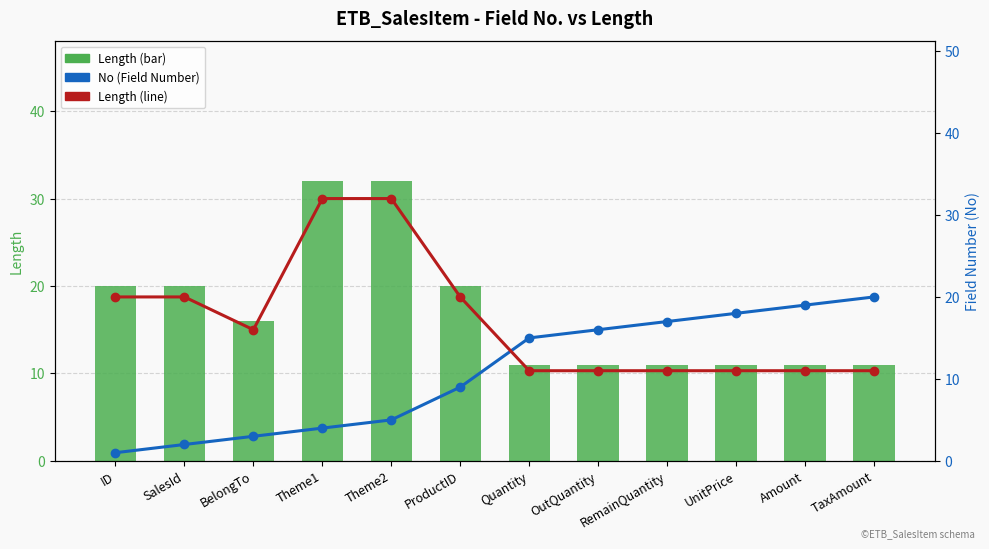

Rank the categories by No (Field Number) value from lowest to highest.

ID, SalesId, BelongTo, Theme1, Theme2, ProductID, Quantity, OutQuantity, RemainQuantity, UnitPrice, Amount, TaxAmount